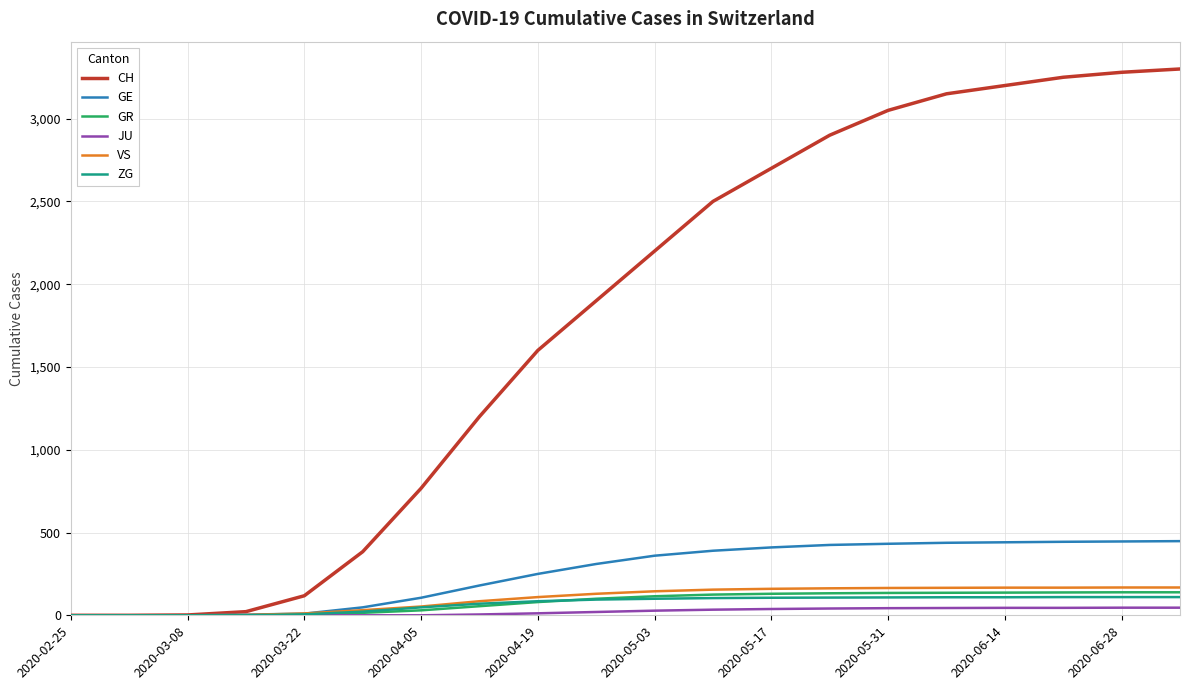

Which series has the largest total across all categories?

CH